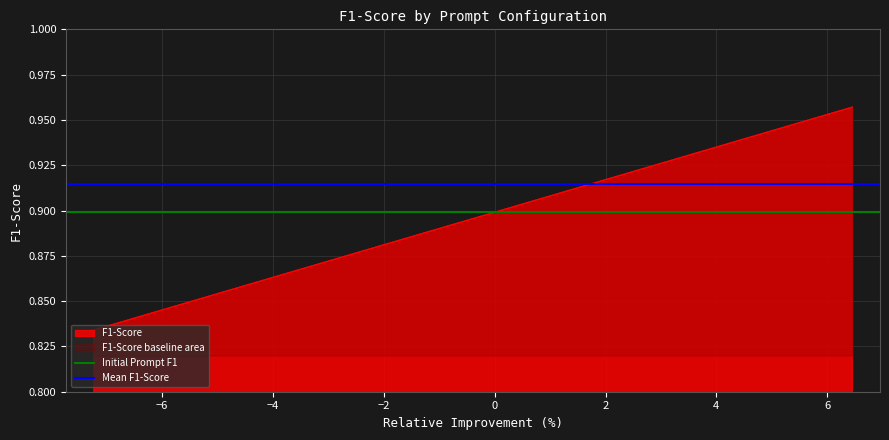

Does the chart display data point markers on the line(s)?

No